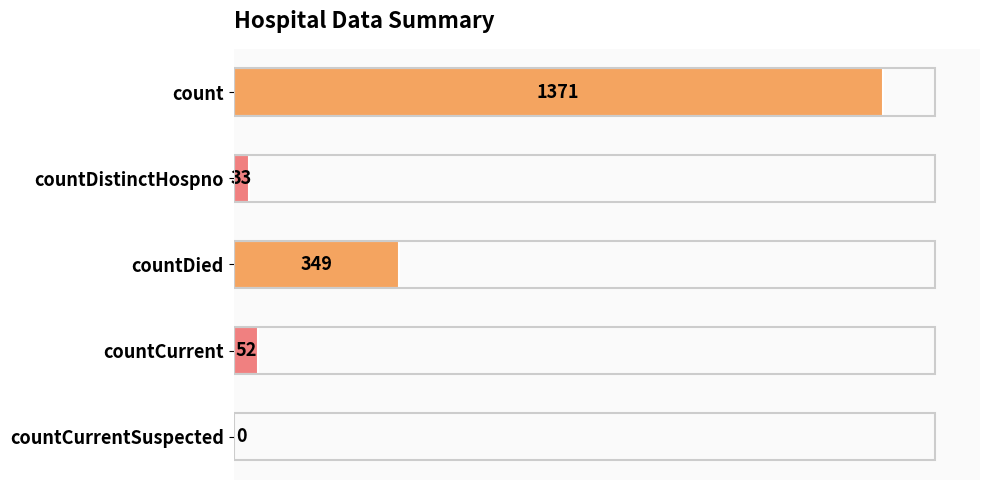

What is the sum of the values at count and countDied?

1720